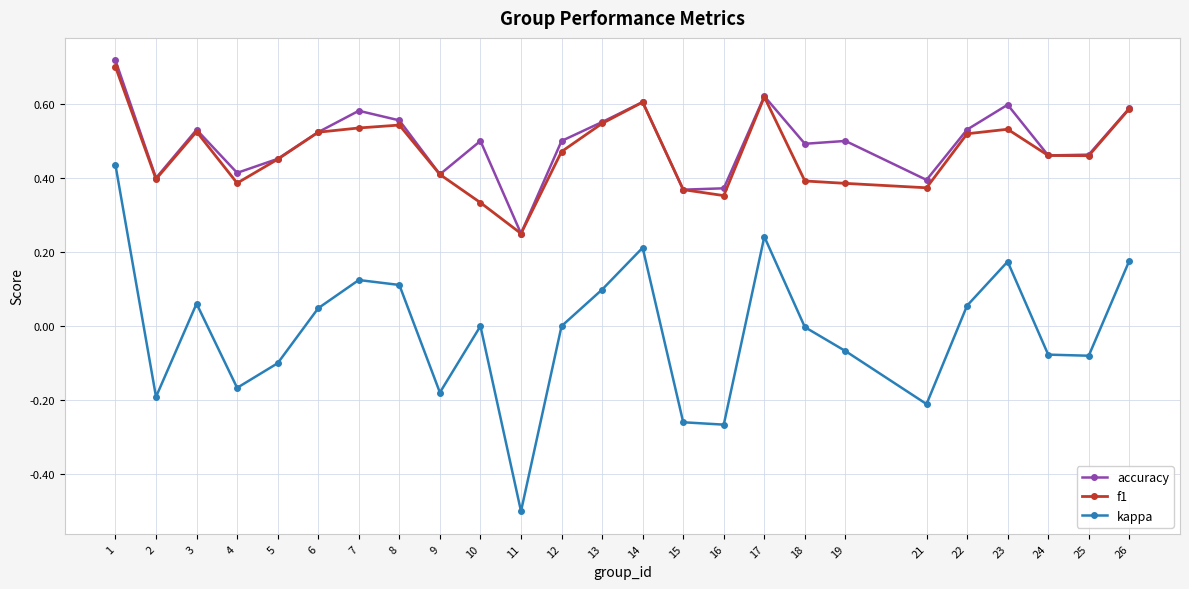

True or false: accuracy has a value of 0.5 at 3.

True